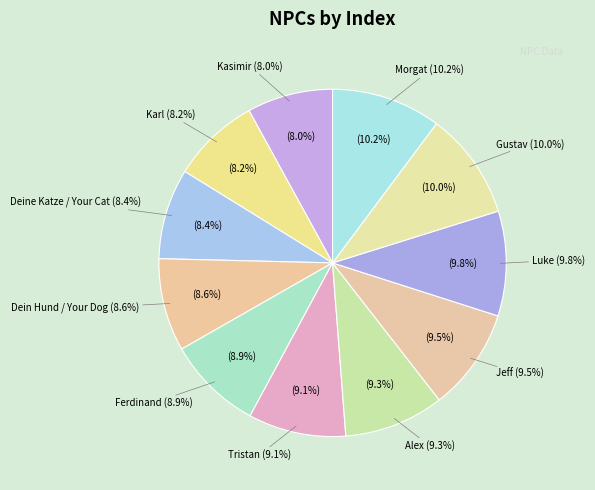

Which slice is the smallest?

Kasimir